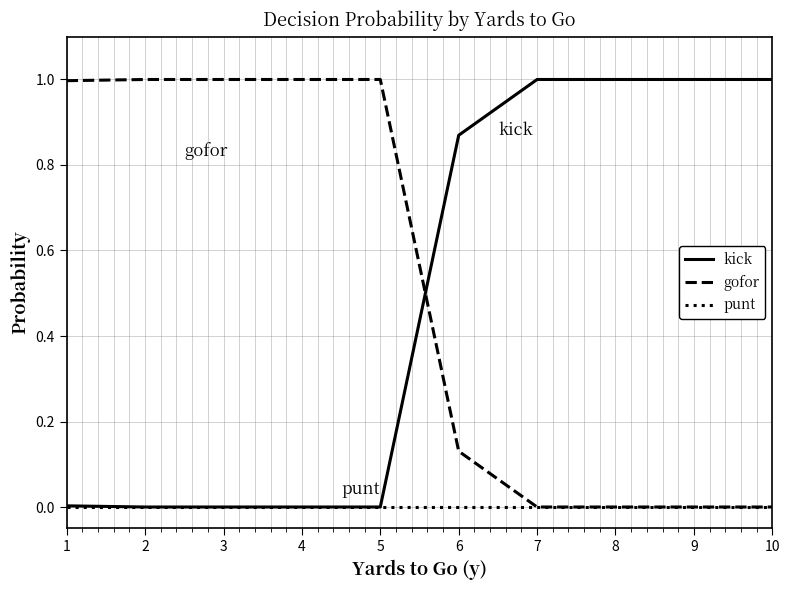

At 6, list the series in order from largest to smallest.

kick, gofor, punt